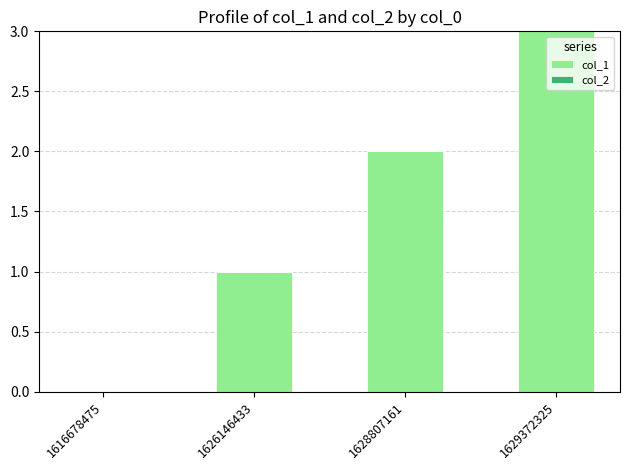

What is the maximum value shown in the chart?

3